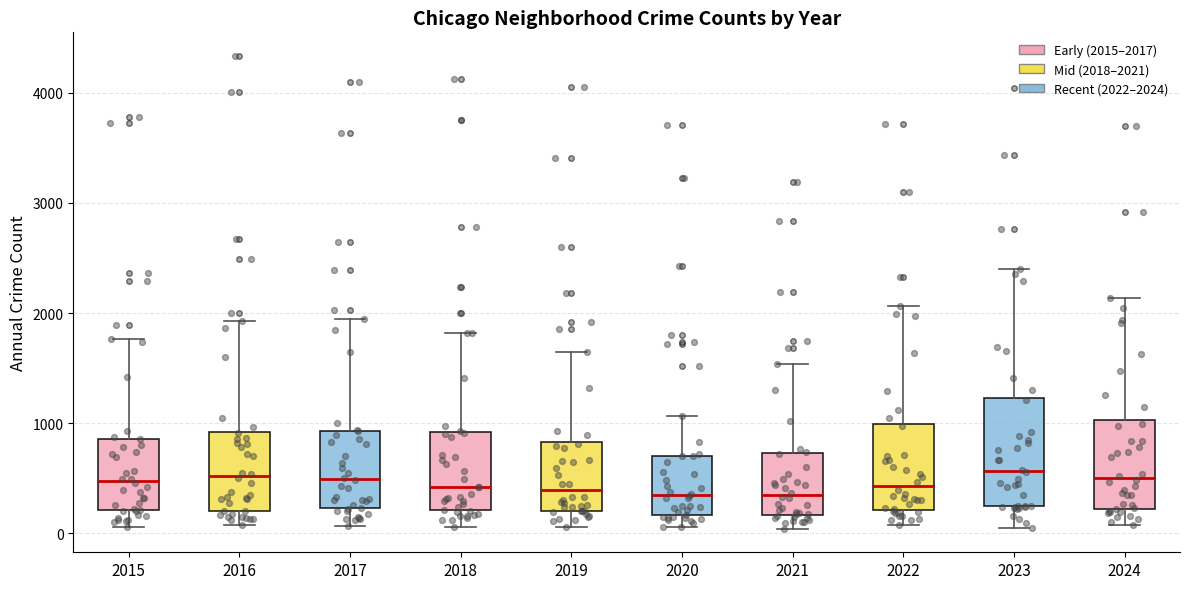

Reading left to right, transcribe this box plot: for each box, give where its median line is, the range the box spans, and where its two whiskers end, as read against the y-axis. The values are not printed on the chart, so give them approximately, as read against the axis.

2015: median 500, box 200 to 900, whiskers 100 to 1800
2016: median 500, box 200 to 900, whiskers 100 to 1900
2017: median 500, box 200 to 900, whiskers 100 to 1900
2018: median 400, box 200 to 900, whiskers 100 to 1800
2019: median 400, box 200 to 800, whiskers 100 to 1600
2020: median 300, box 200 to 700, whiskers 100 to 1100
2021: median 300, box 200 to 700, whiskers 0 to 1500
2022: median 400, box 200 to 1000, whiskers 100 to 2100
2023: median 600, box 200 to 1200, whiskers 100 to 2400
2024: median 500, box 200 to 1000, whiskers 100 to 2100